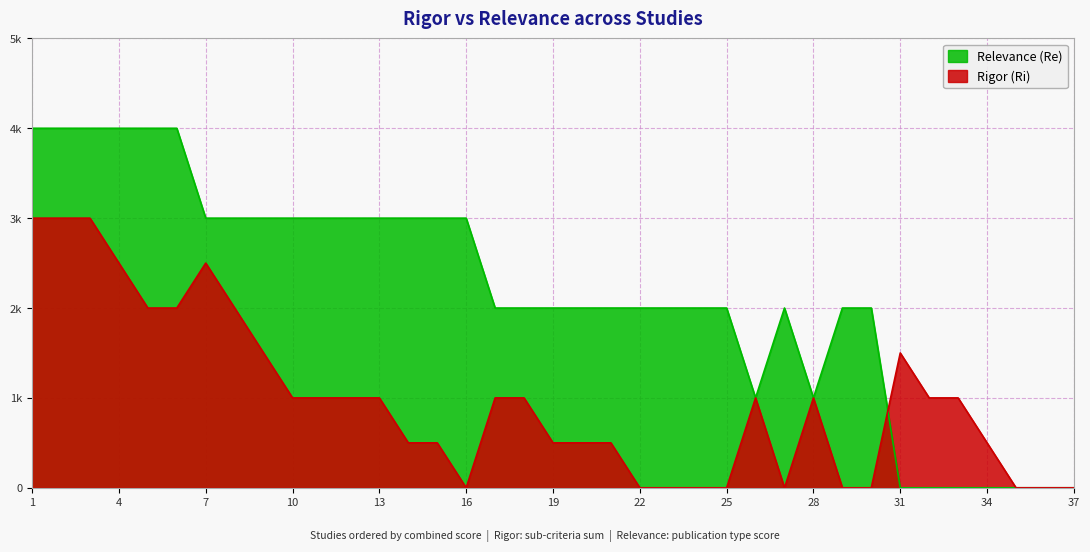

Does the chart display data point markers on the line(s)?

No